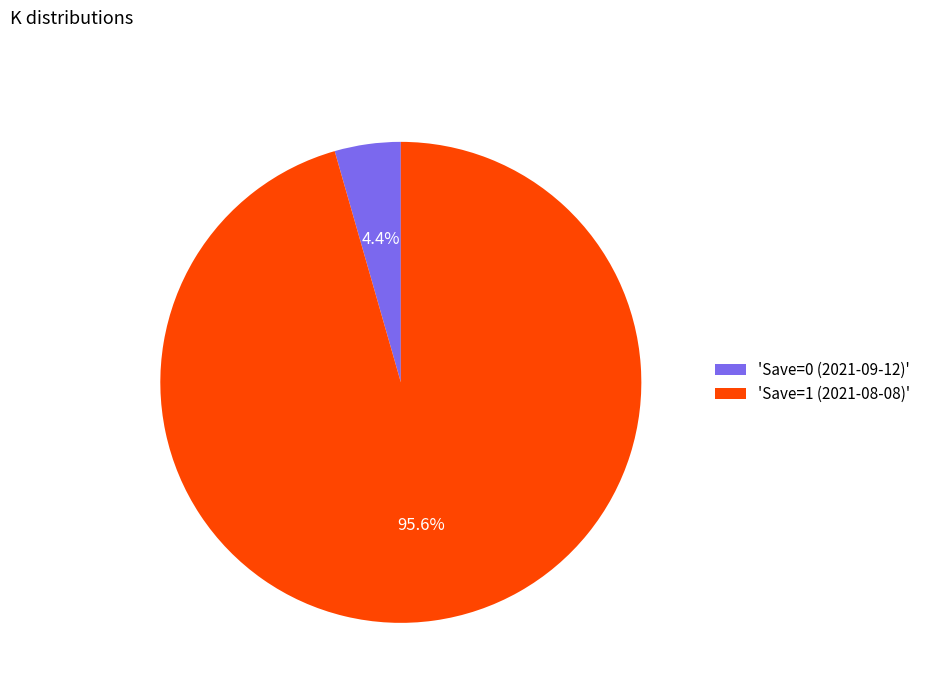

Does any single category account for the majority?

Yes